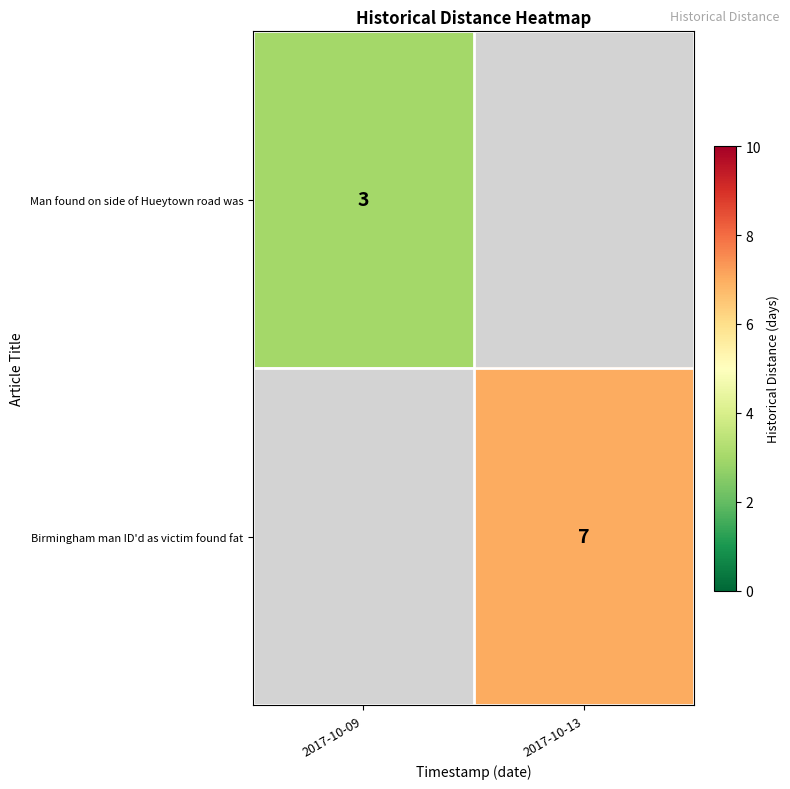

The value of Birmingham man ID'd as victim found fat at 2017-10-13 is 7. True or false?

True